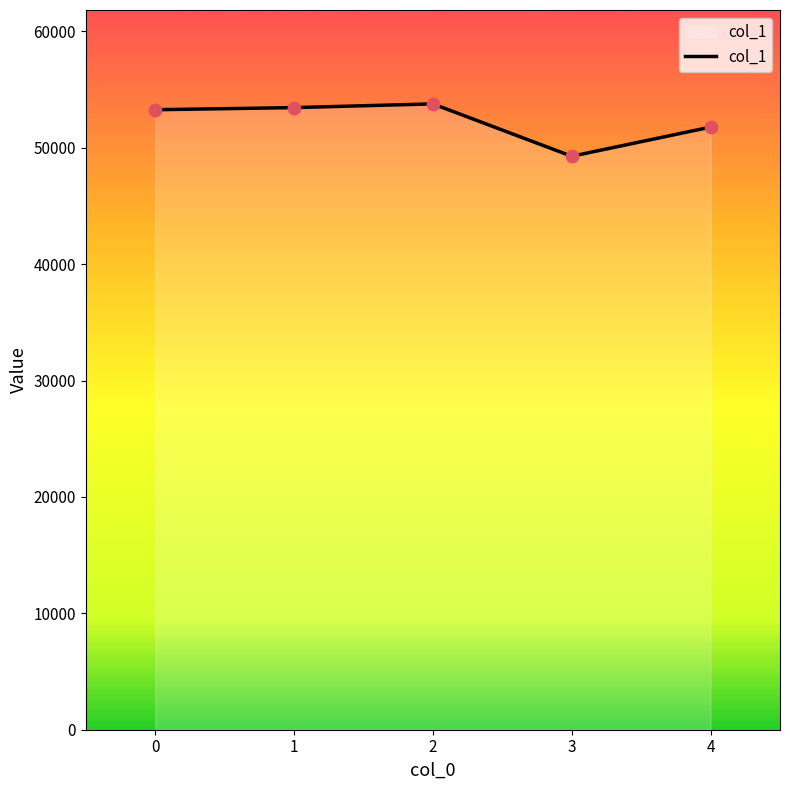

Approximately how many times larger is the value at 2 compared to 0?

1.0